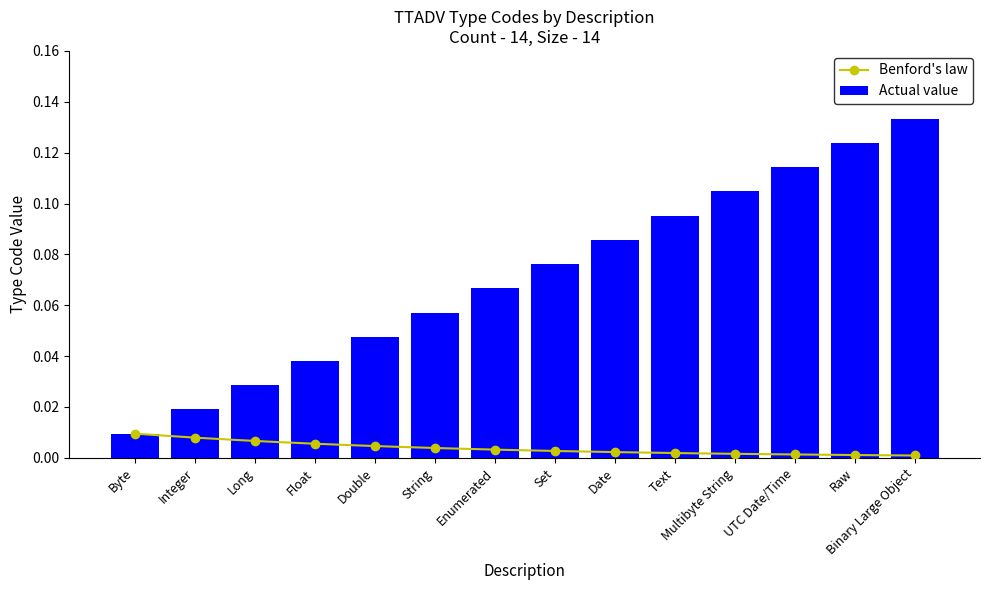

How many bars are there in total?

14